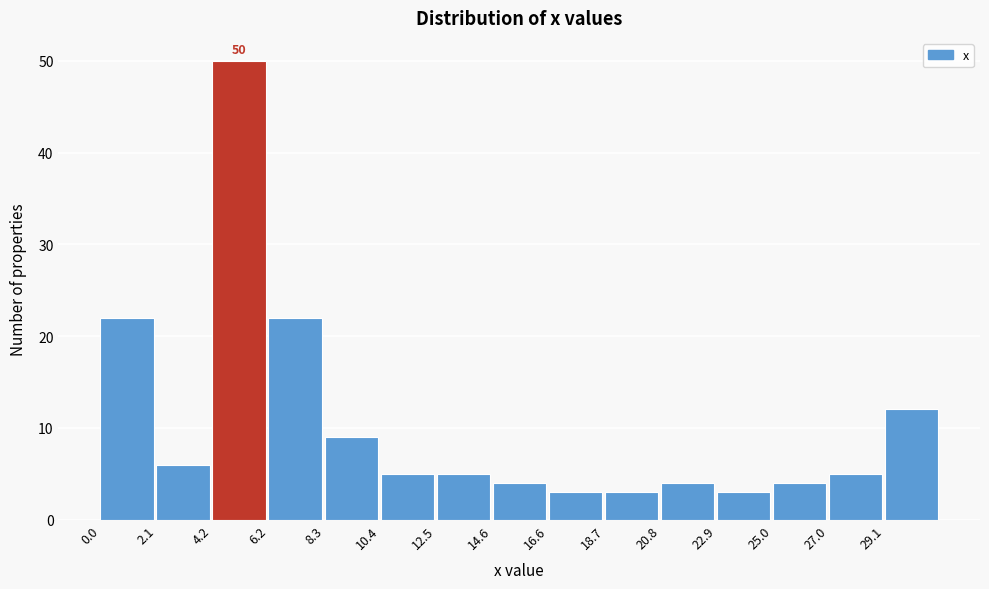

Over which range of the x-axis is the bar tallest?

4.0 to 6.0